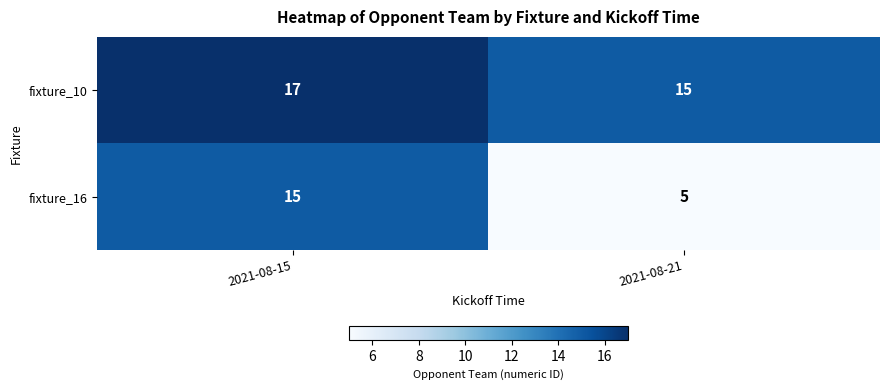

How many series are shown in this chart?

2